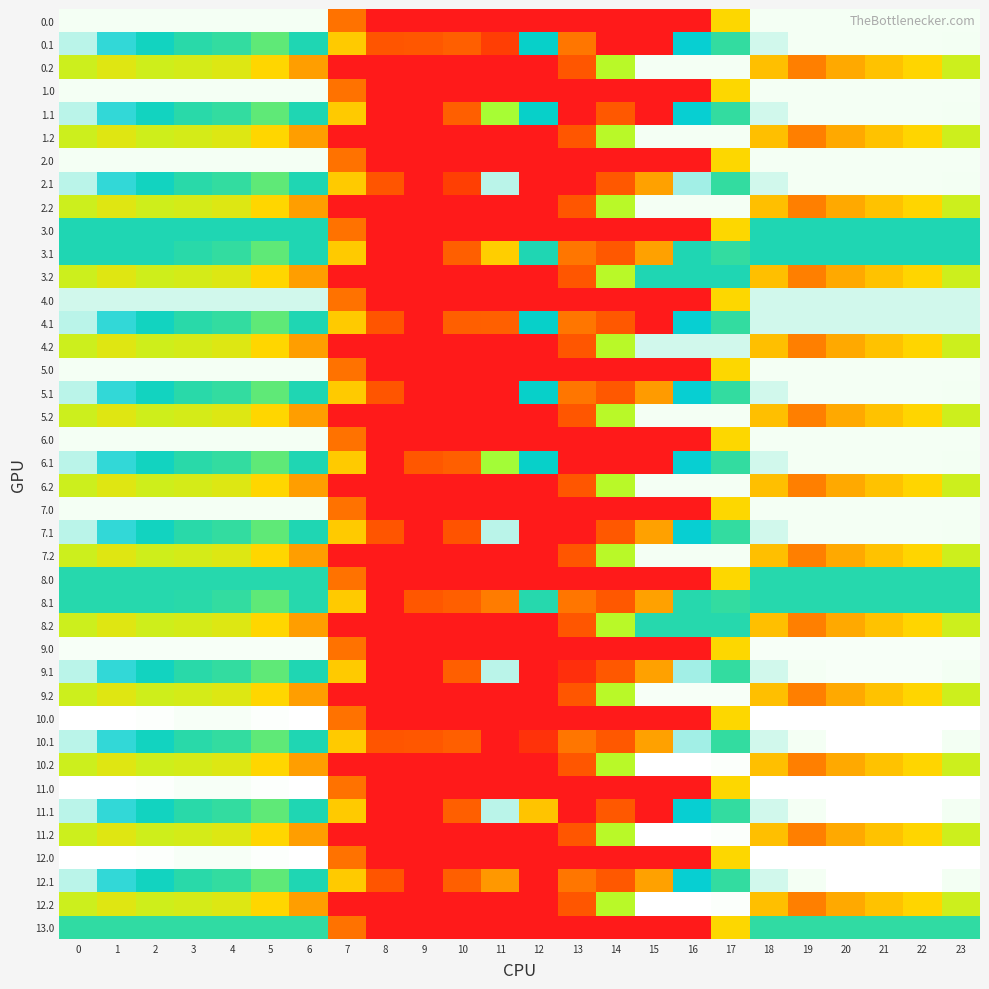

What is the spread (max minus min) of values at 14?

301.9